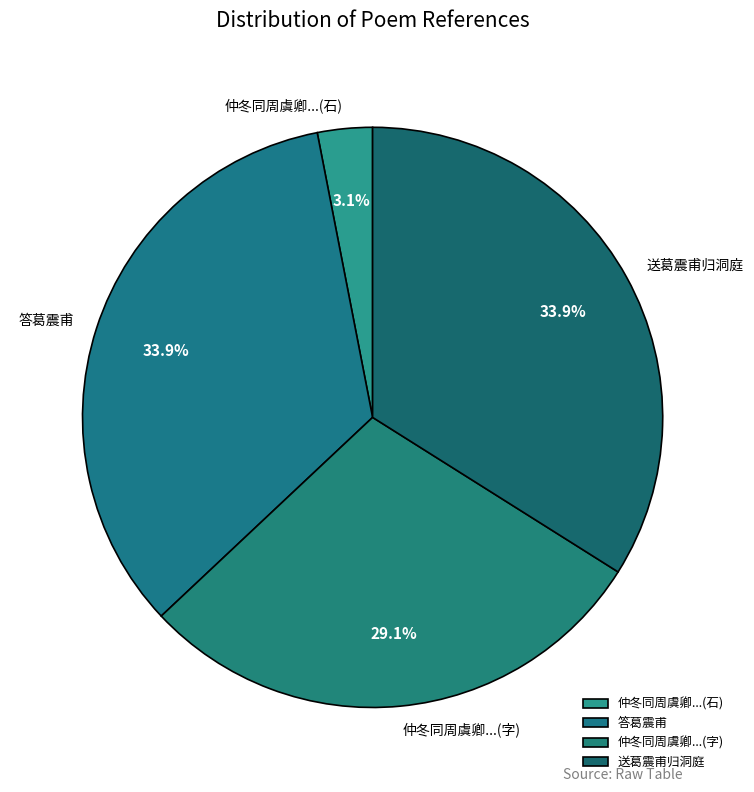

Count the number of slices in the pie.

4